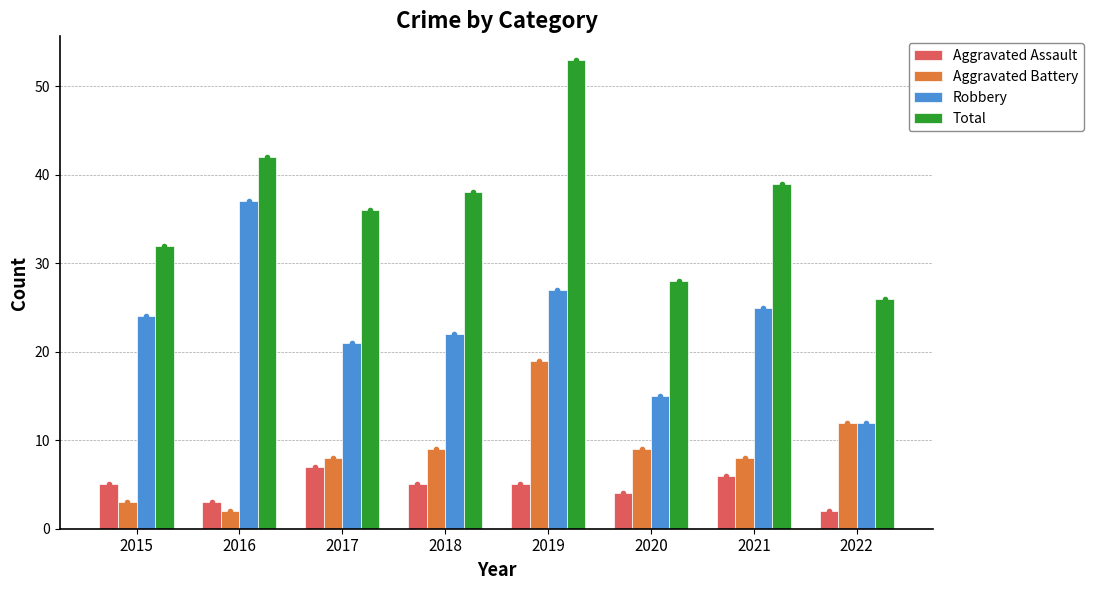

What is the total value across all series at 2018?

74